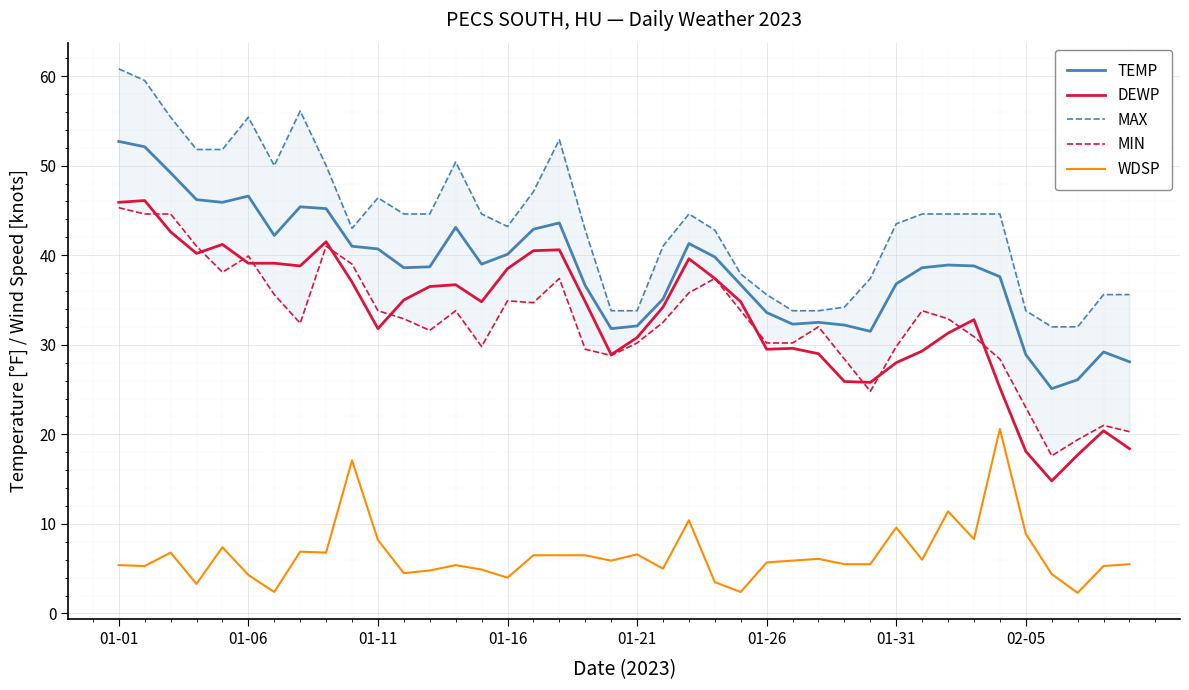

True or false: WDSP and MIN cross at least once.

False